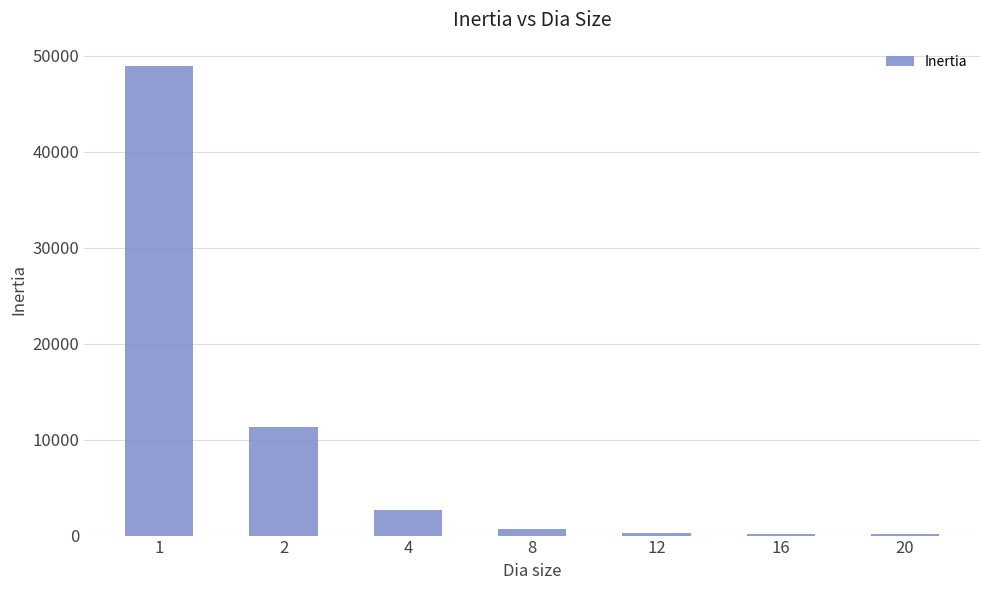

Is it true that the value at 2 is 11349.0?

True